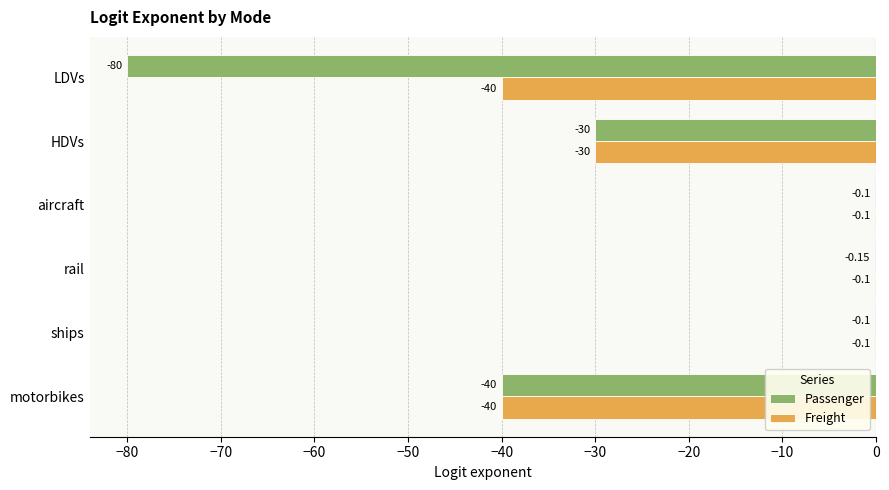

Where is Passenger nearest to the value -40?

motorbikes